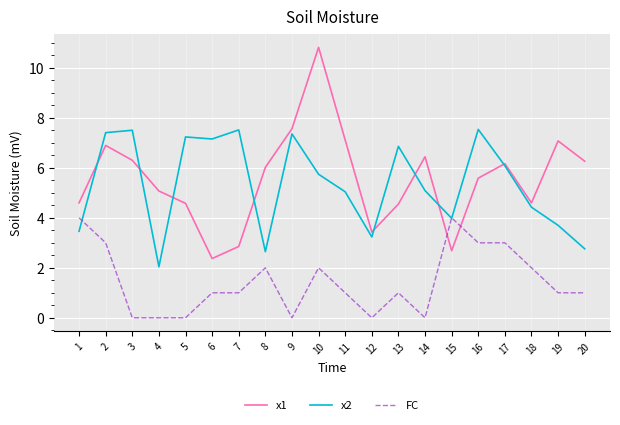

The value of x1 at 20 is 3.2. True or false?

False